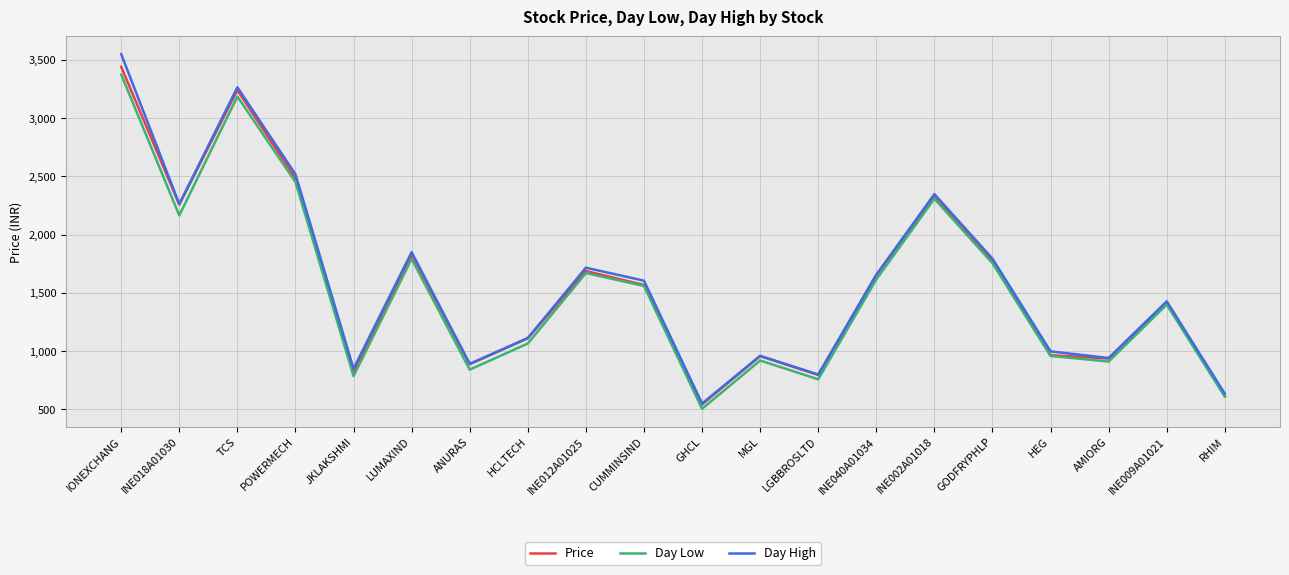

How many interior local valleys does the Day High series have?

6